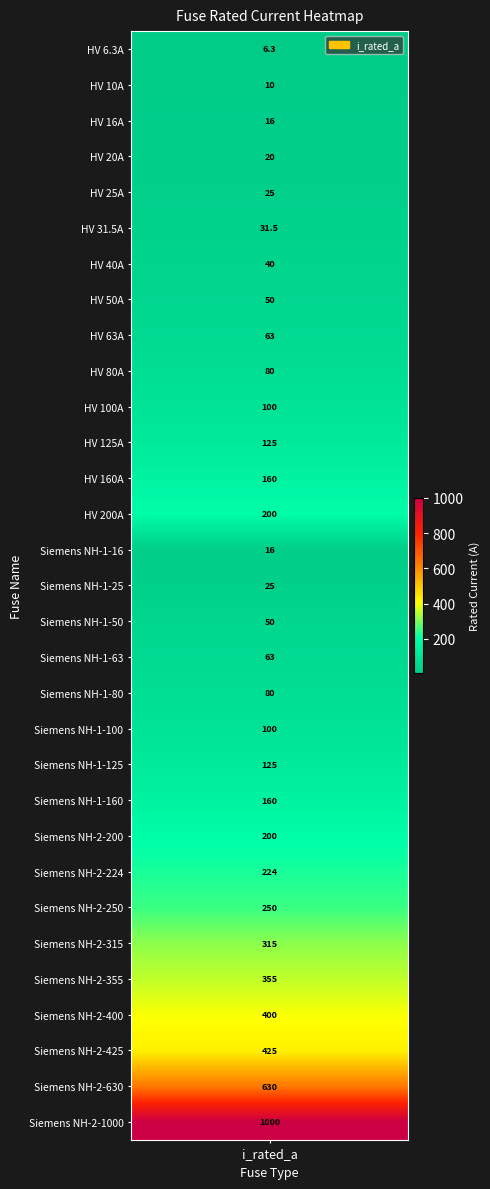

The chart shows a value of 80.0 at Siemens NH-1-80. True or false?

True